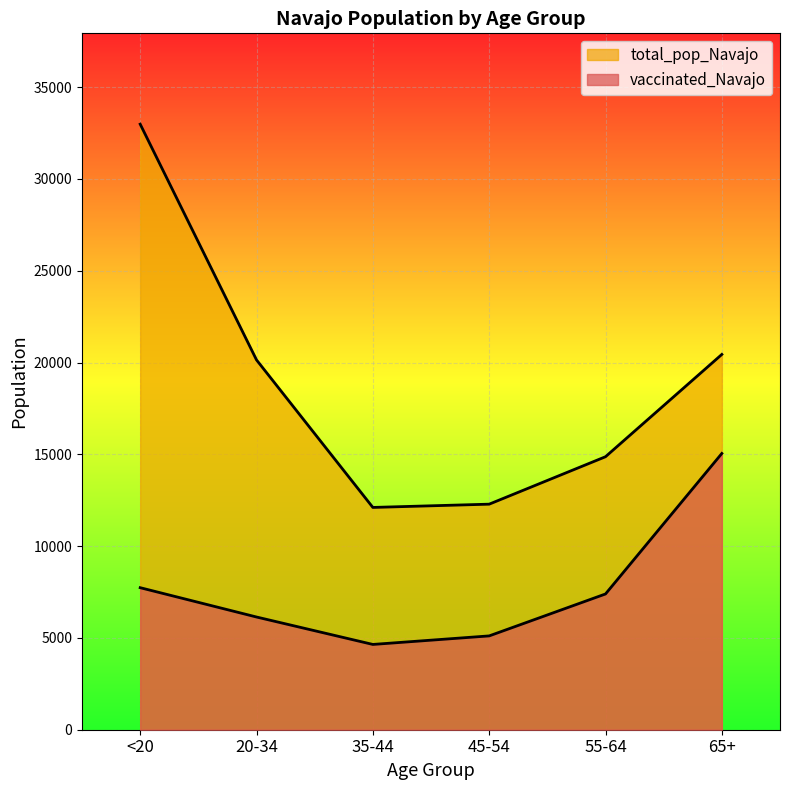

What is the average value of the vaccinated_Navajo series?

7678